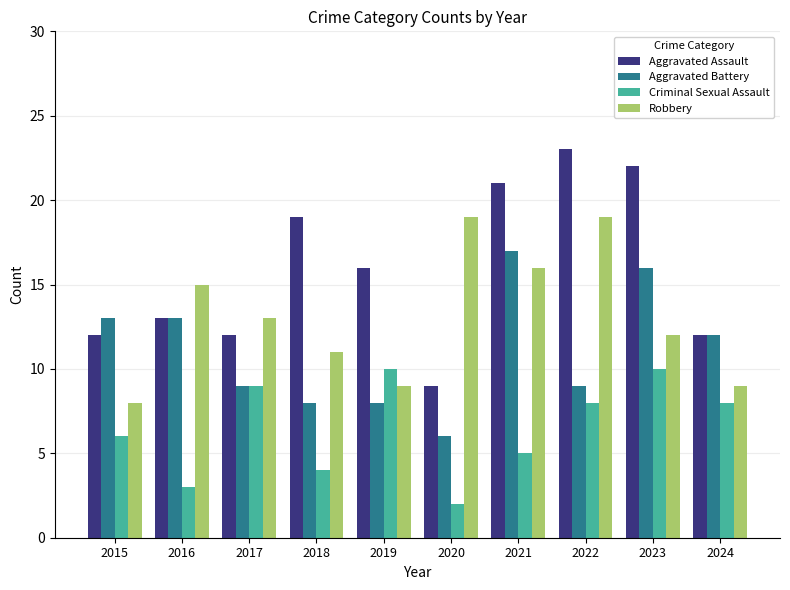

Is it true that Criminal Sexual Assault equals 4 at 2019?

False